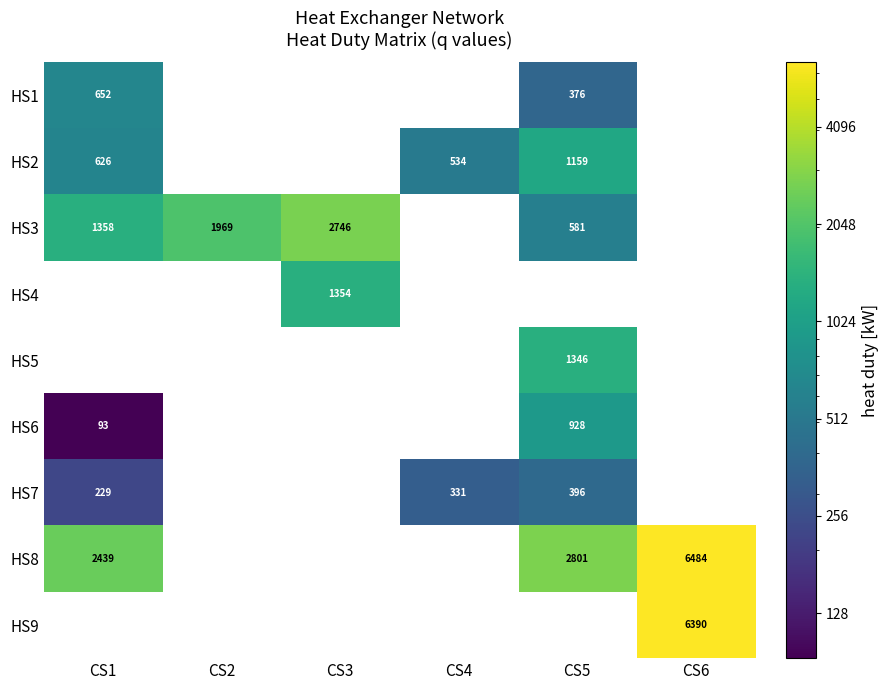

Is it true that HS7 equals 184.7 at CS5?

False